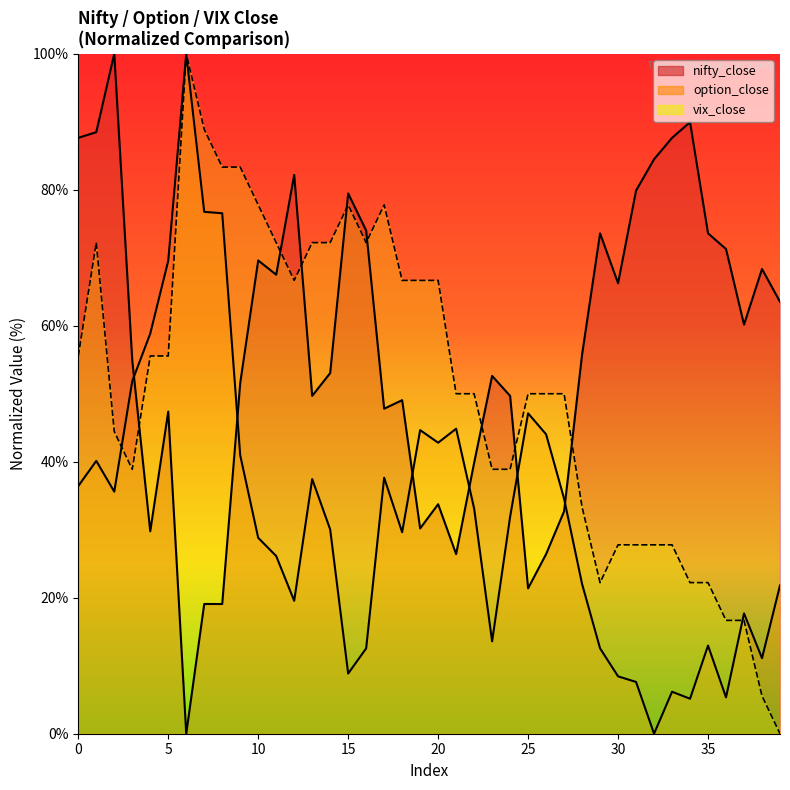

The value of option_close at 26 is 75.4. True or false?

False